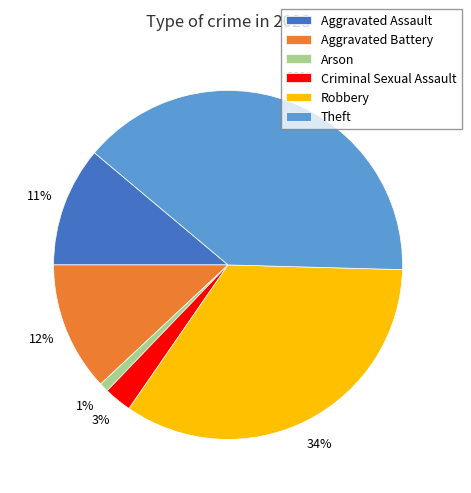

Combined, do Theft and Robbery account for over 50%?

Yes